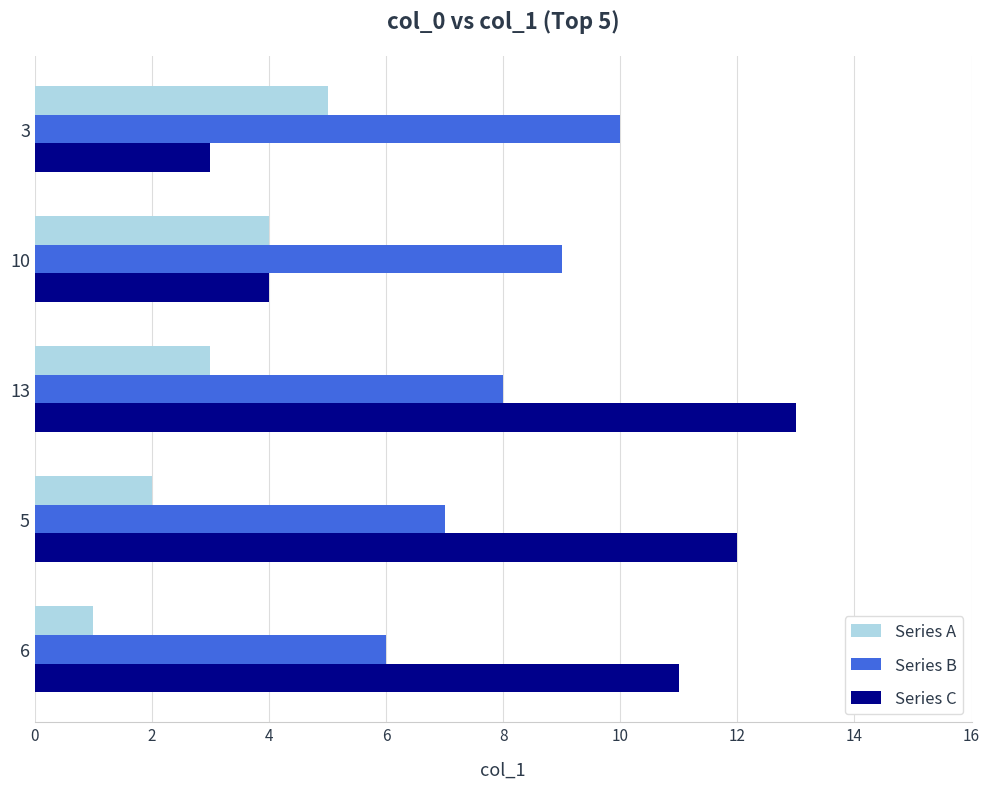

Which category has the lowest value across all series?

6